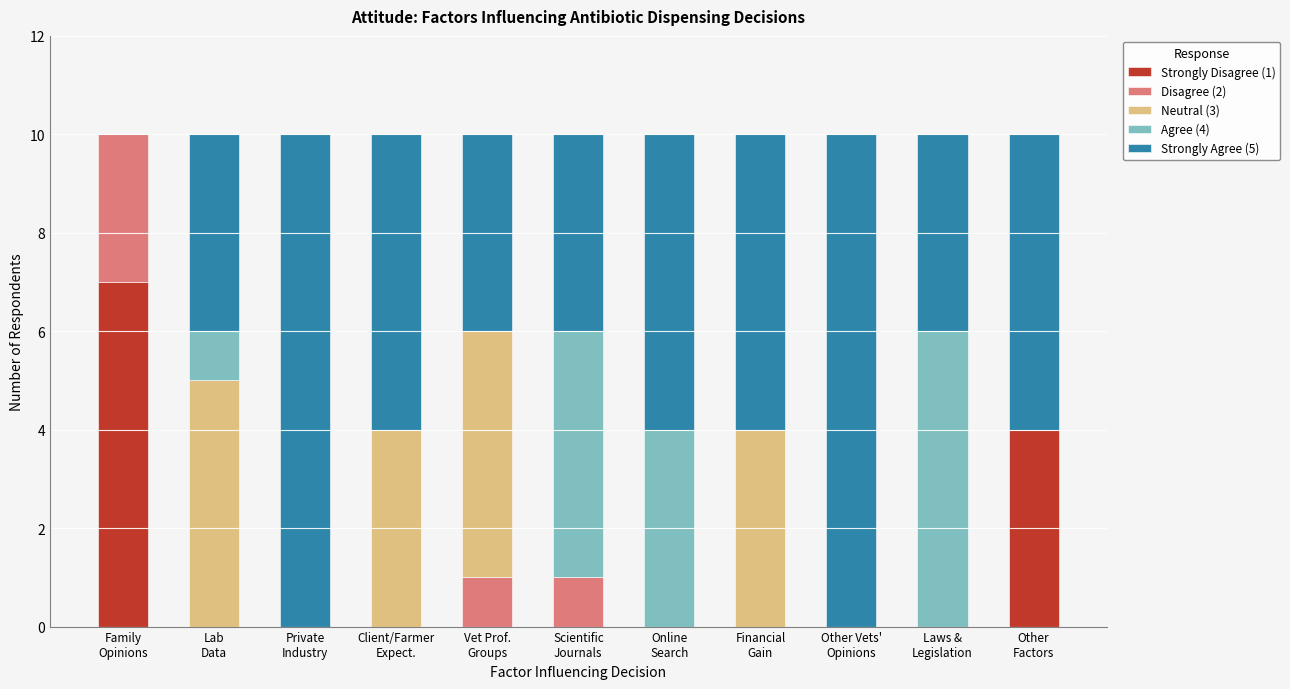

How many data points does each series have?

11